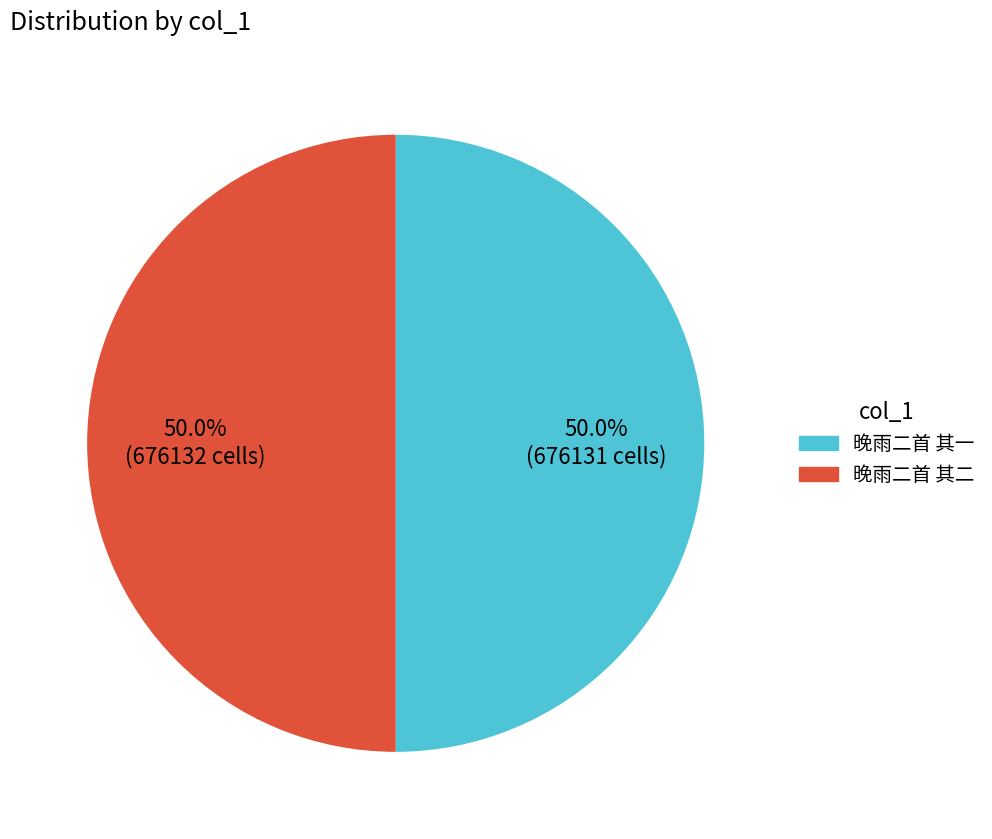

What portion of the pie excludes 晚雨二首 其一?

50.0%